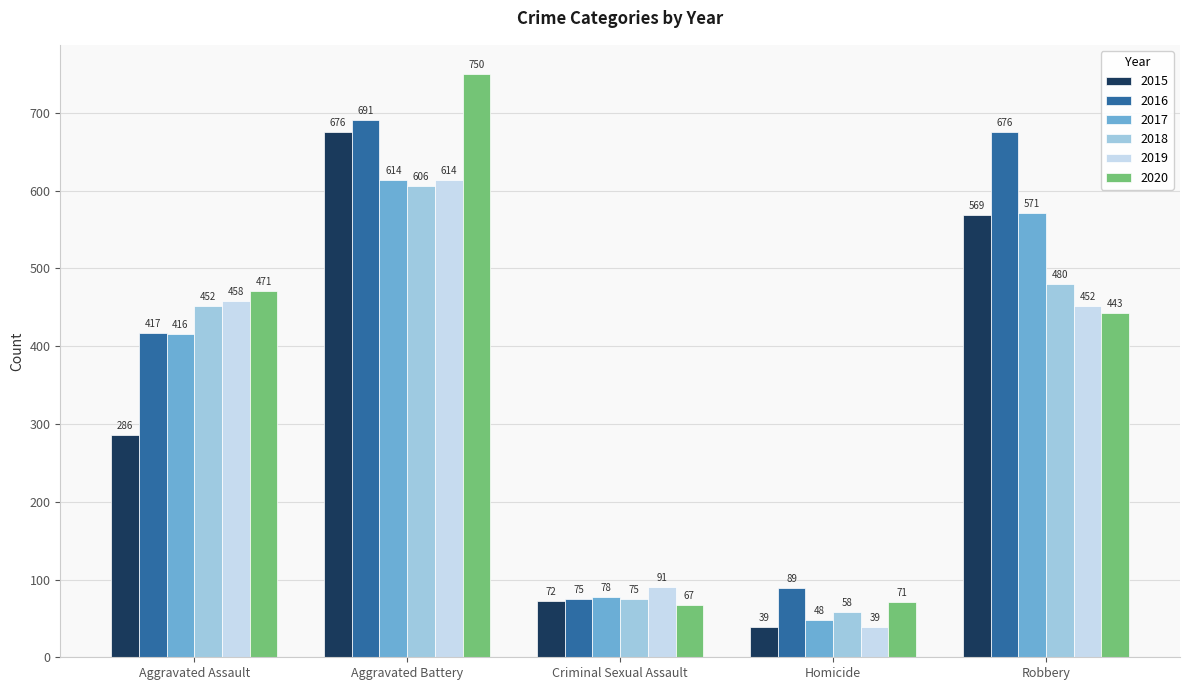

The value of 2016 at Homicide is 89. True or false?

True